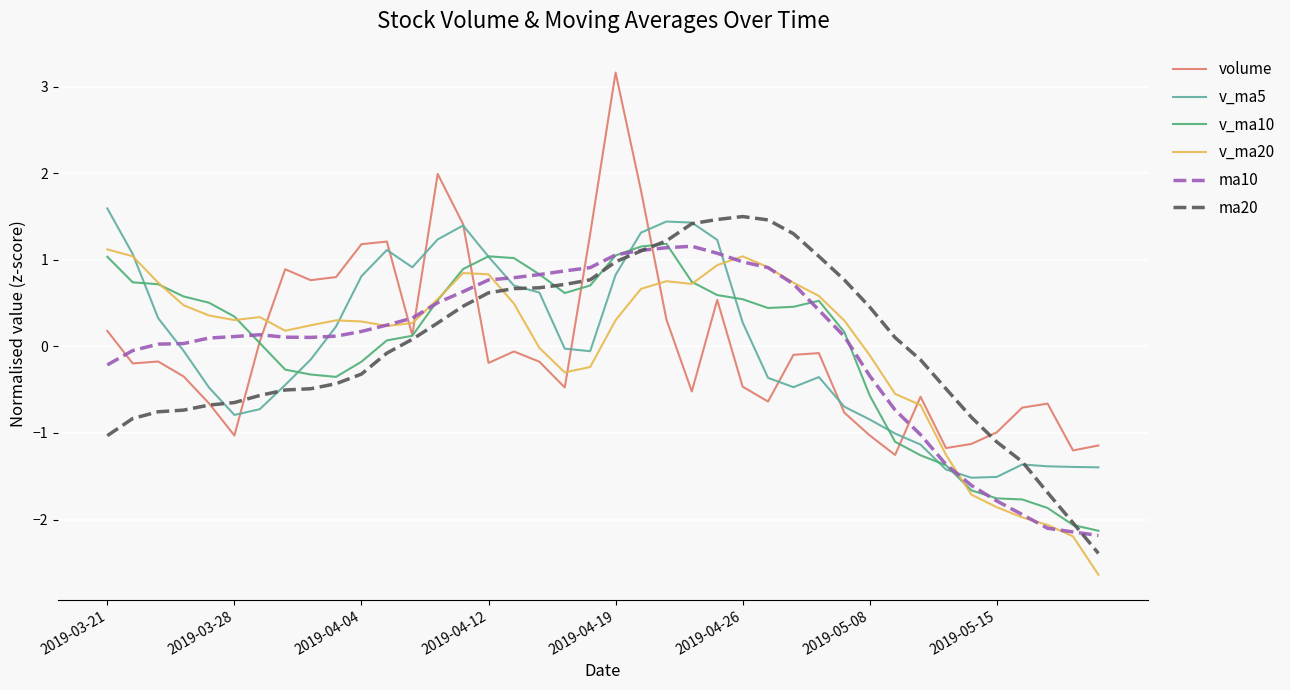

What is the smallest value displayed?

-2.6